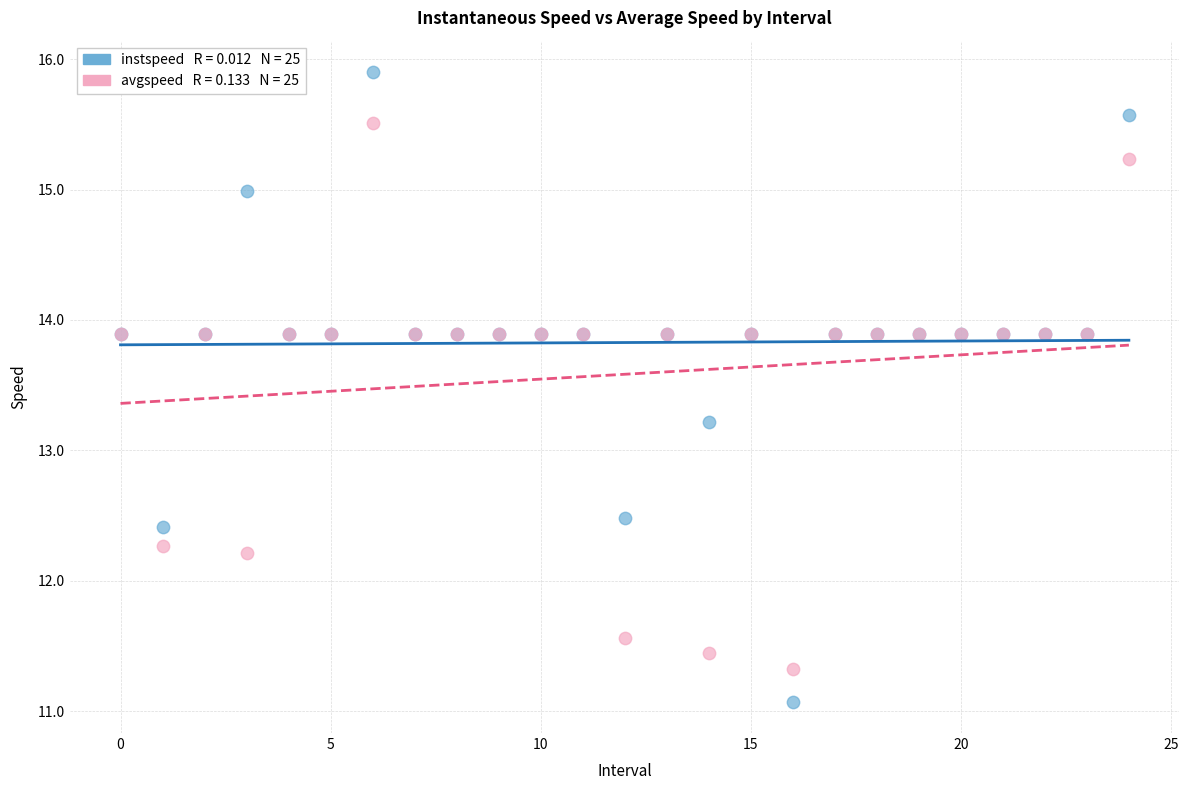

Across all series, what Y value is closest to 13?

13.2